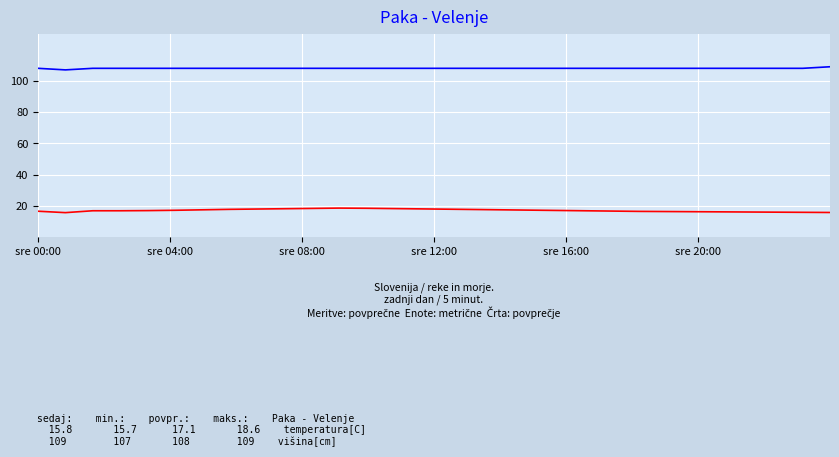

What is the label of the 6th point from the left?

sre 20:00